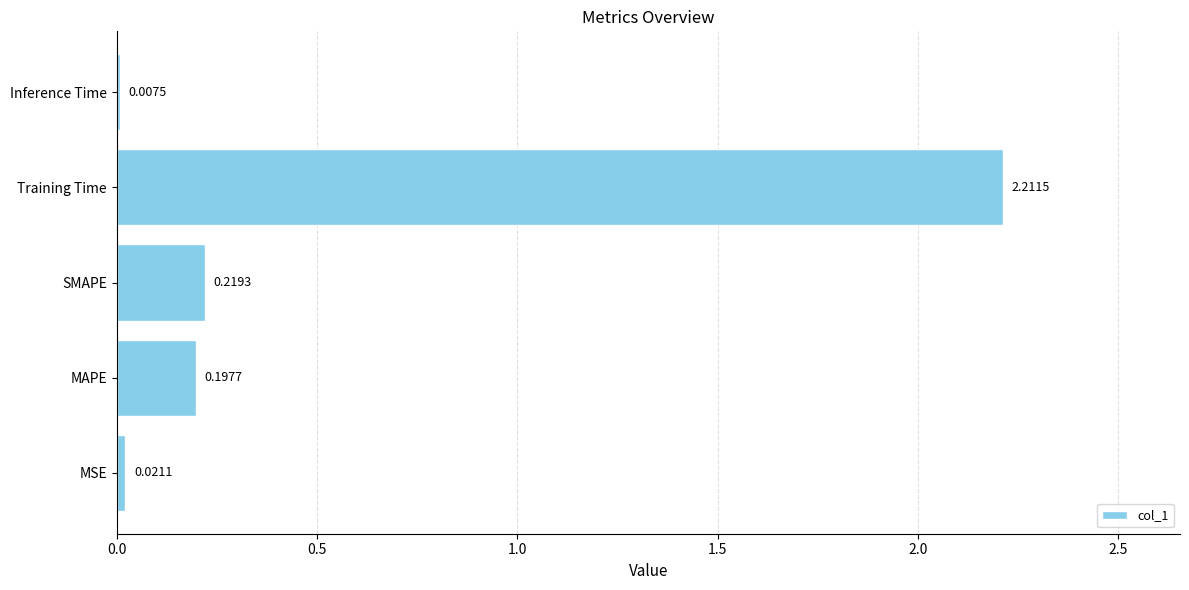

What is the change in value from MSE to MAPE?

+0.2